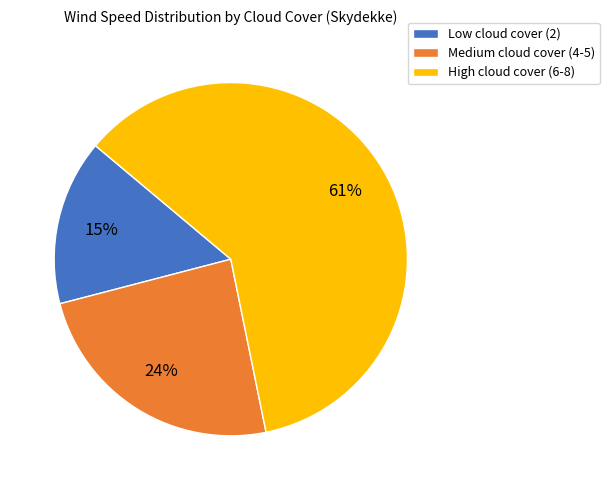

True or false: Low cloud cover (2) accounts for 6% of the total.

False